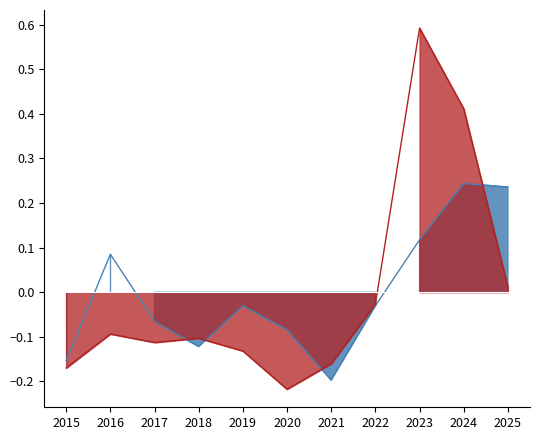

The Theft line series shows -0.3 at 2021. True or false?

False